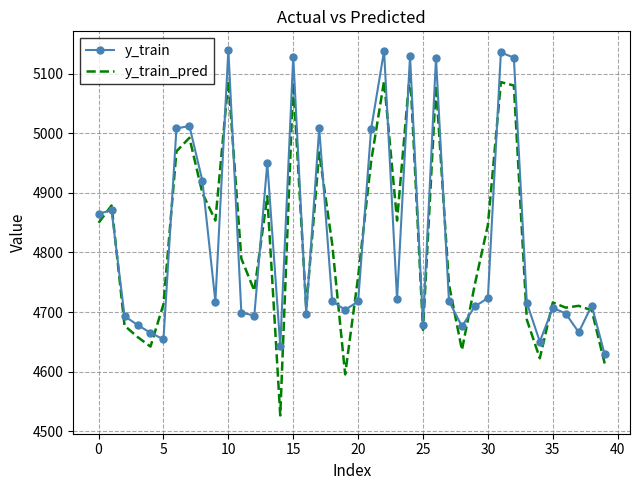

True or false: y_train_pred and y_train intersect in this chart.

True